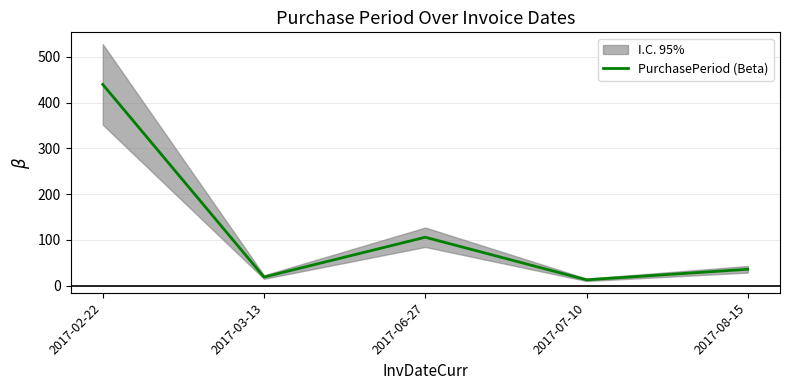

Approximately how many times larger is the value at 2017-06-27 compared to 2017-08-15?

2.9